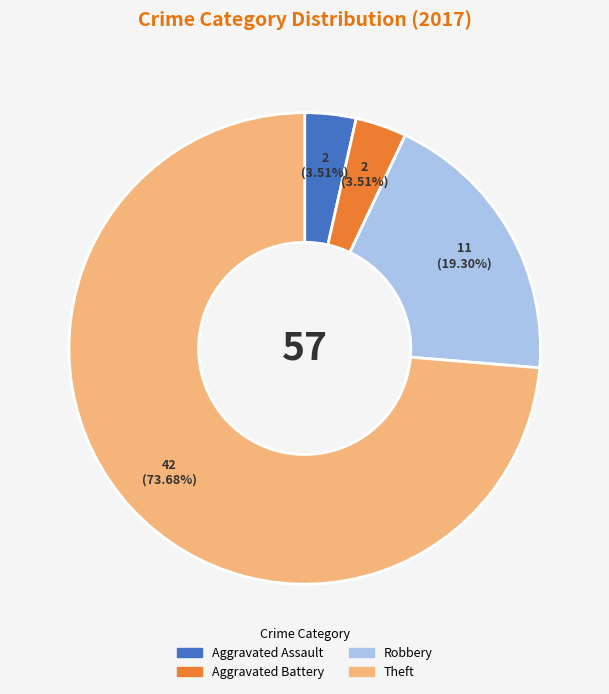

What percentage is NOT represented by Robbery?

80.7%